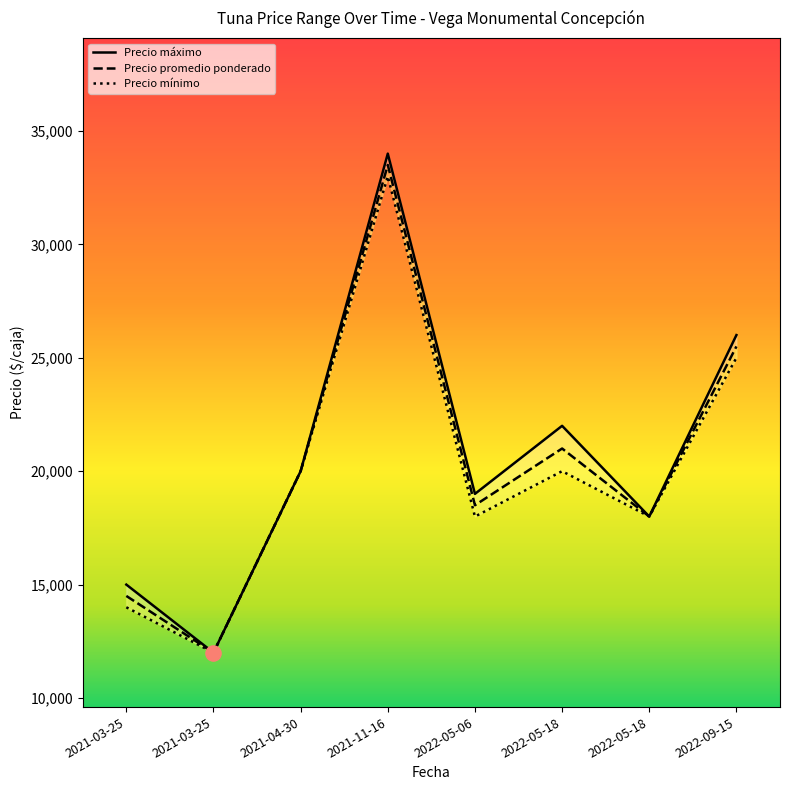

What is the total value across all series at 2022-05-18?

63000